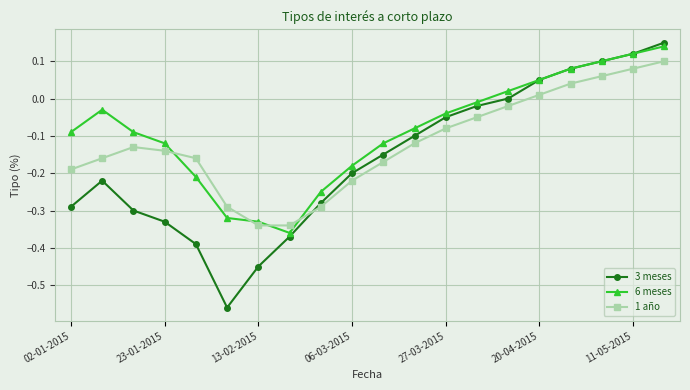

True or false: 3 meses has more than 0 points higher than both neighbors.

True